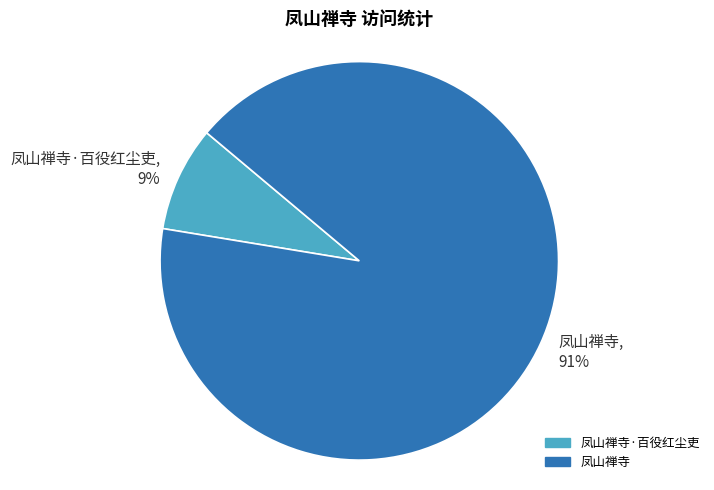

Rank the categories by value from lowest to highest.

凤山禅寺·百役红尘吏, 凤山禅寺